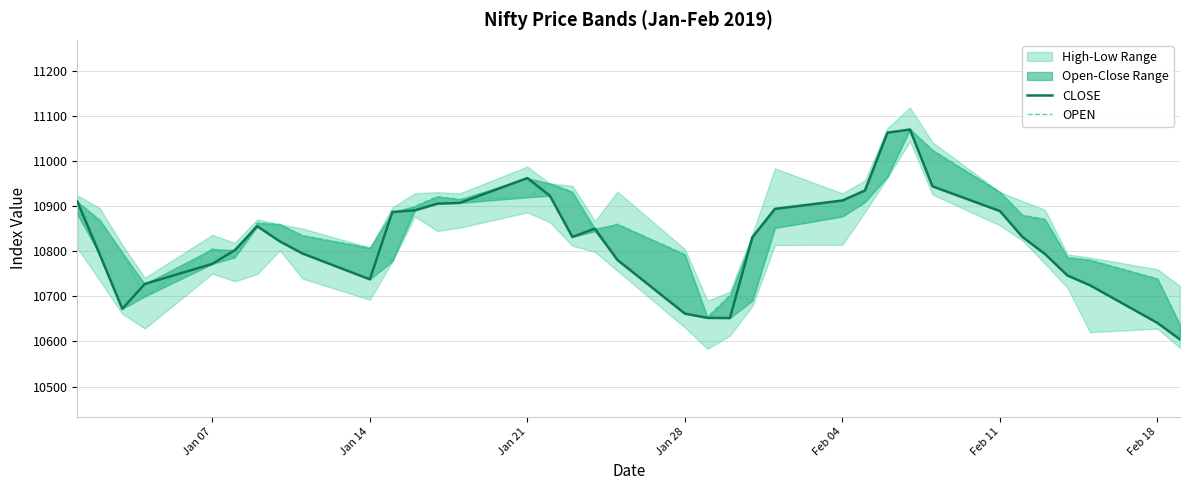

Read the OPEN value at Jan 28.

10699.7